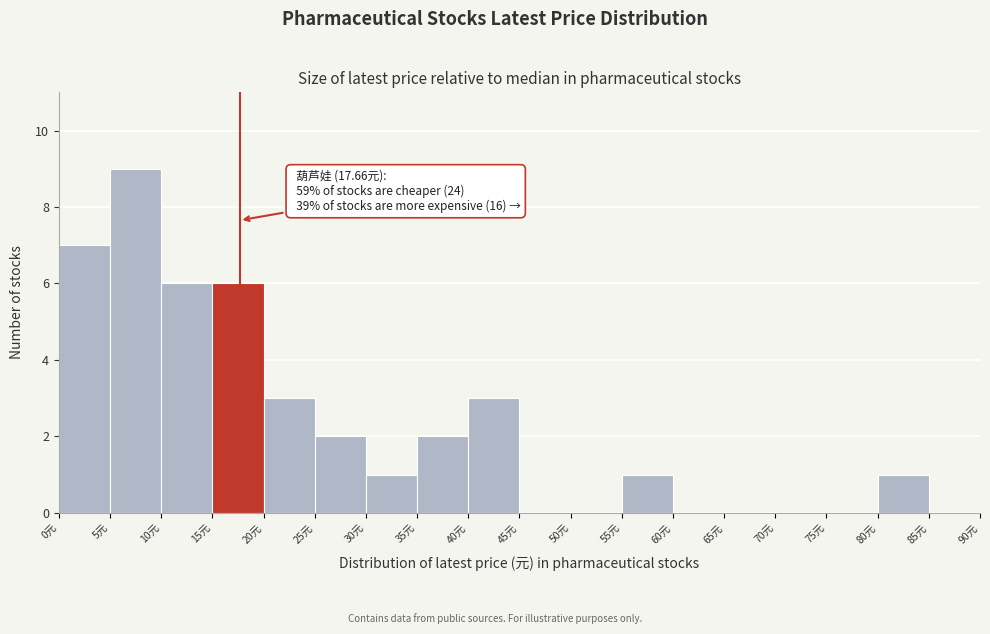

Over which range of the x-axis is the bar tallest?

5 to 10